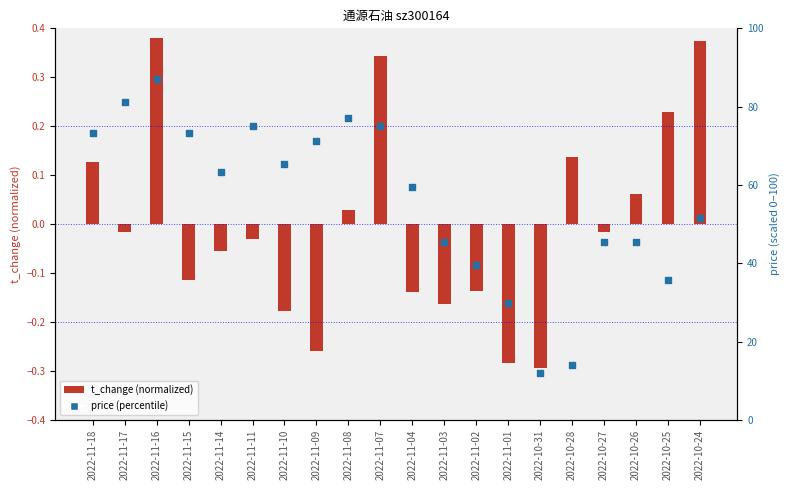

What is the ratio of the value at 2022-11-10 to the value at 2022-11-08?

0.8